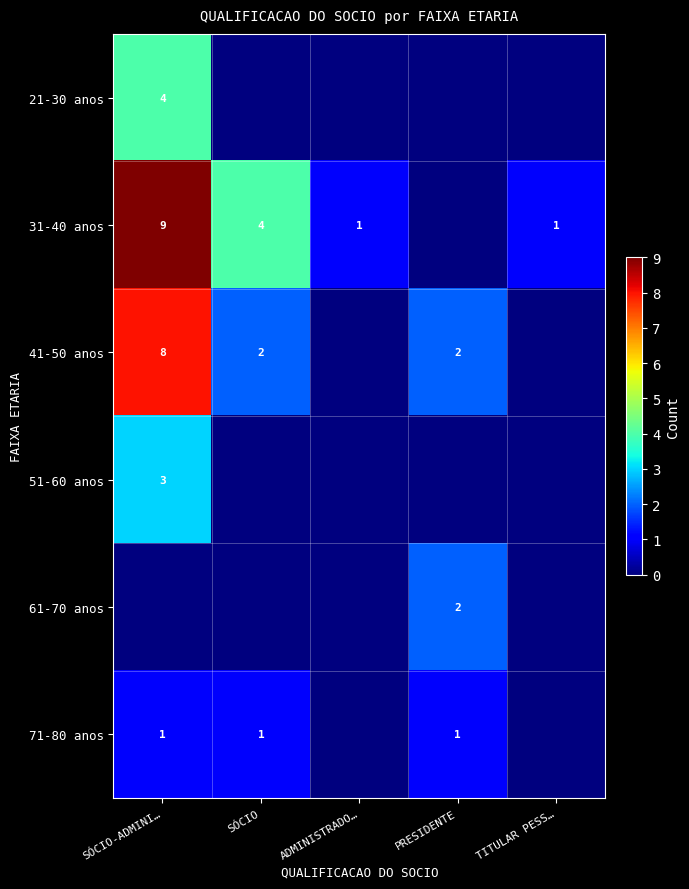

The 41-50 anos series shows 13 at SÓCIO-ADMINI…. True or false?

False